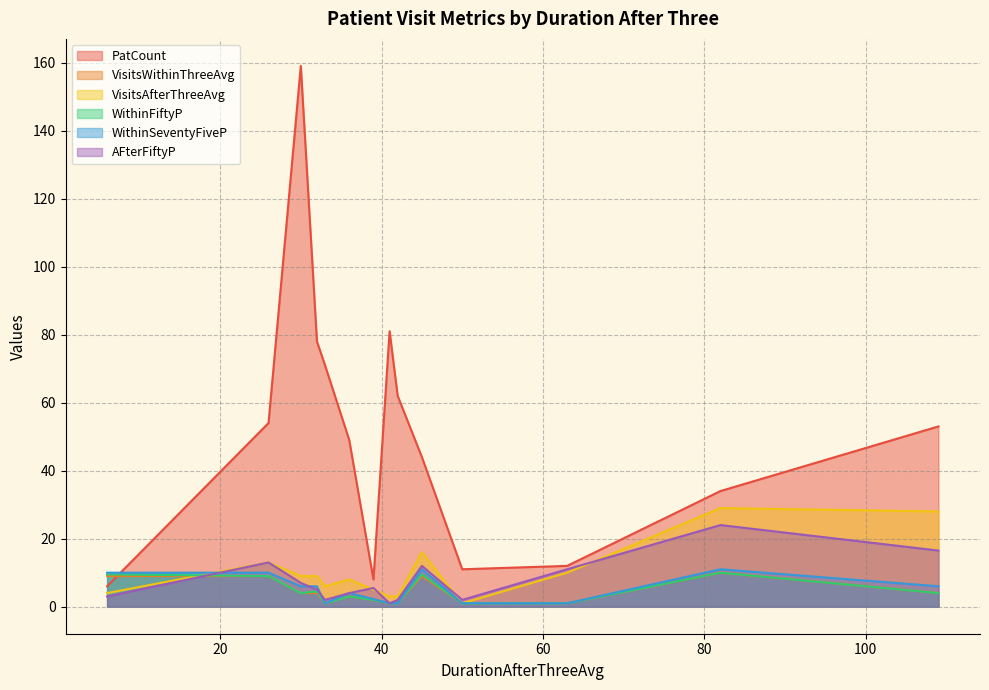

True or false: VisitsAfterThreeAvg has a value of 3.0 at 42.

True